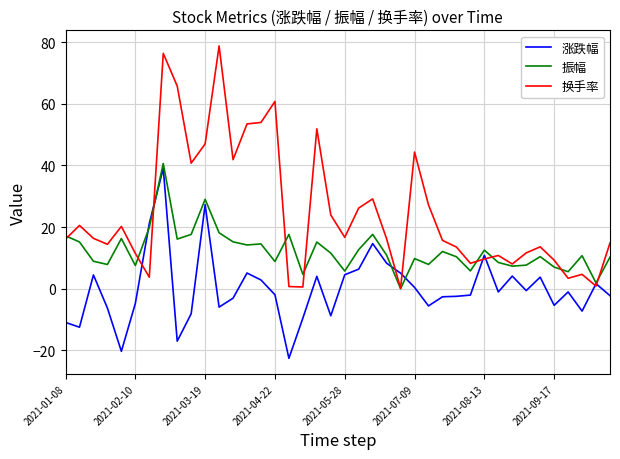

What is the difference between the maximum and minimum values in the 振幅 series?

40.6